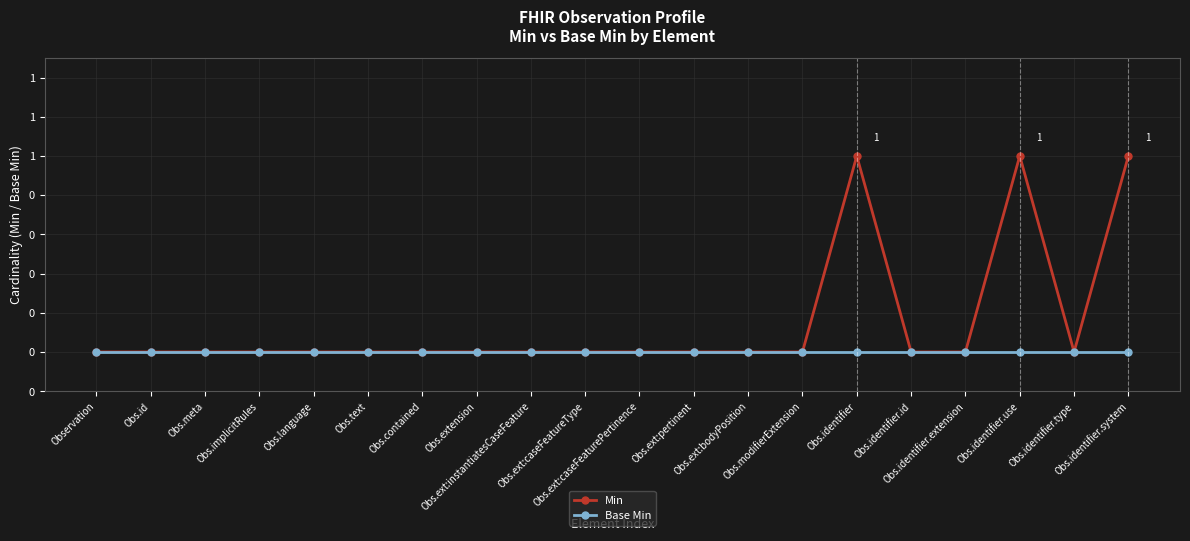

True or false: Base Min and Min intersect in this chart.

False